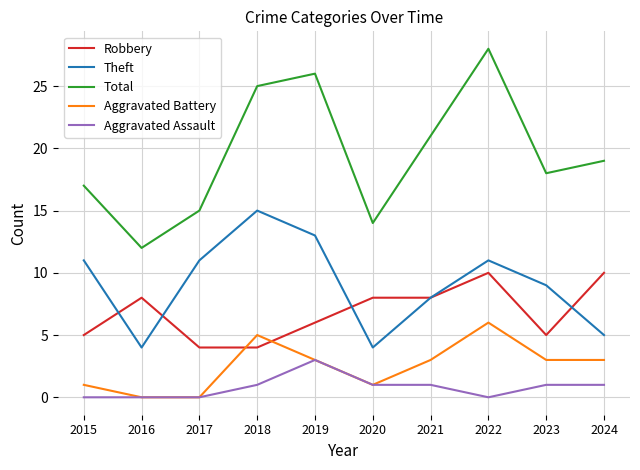

Rank the series at 2022 from lowest to highest value.

Aggravated Assault, Aggravated Battery, Robbery, Theft, Total